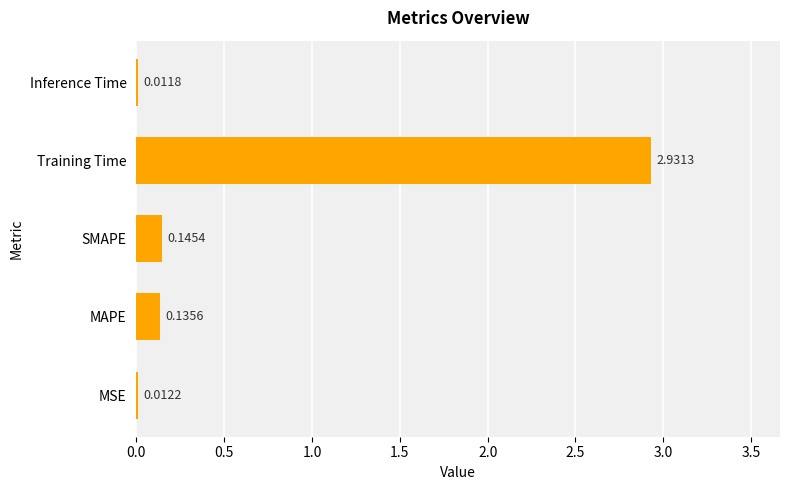

Are the bars horizontal?

Yes